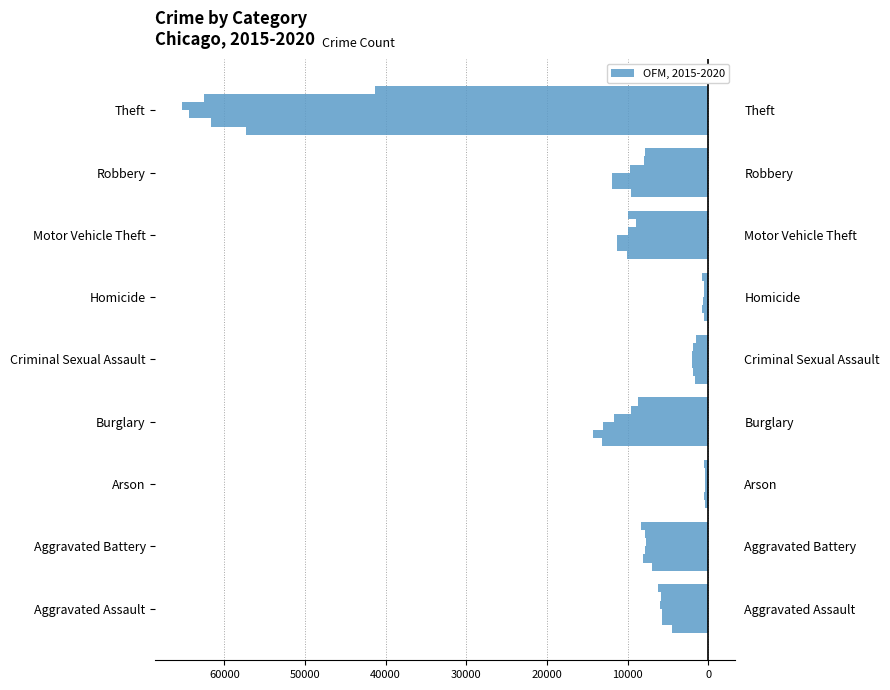

Reading left to right, list all the values displayed in this chart.

2015: -4480	-7019	-448	-13184	-1704	-496	-10068	-9638	-57351
2016: -5713	-8086	-515	-14289	-1854	-786	-11285	-11960	-61623
2017: -5793	-7845	-444	-13001	-1977	-672	-11380	-11880	-64386
2018: -6002	-7735	-373	-11747	-2036	-588	-9985	-9681	-65290
2019: -5841	-7858	-376	-9638	-1919	-499	-8978	-7995	-62495
2020: -6265	-8321	-588	-8758	-1492	-787	-9959	-7855	-41341